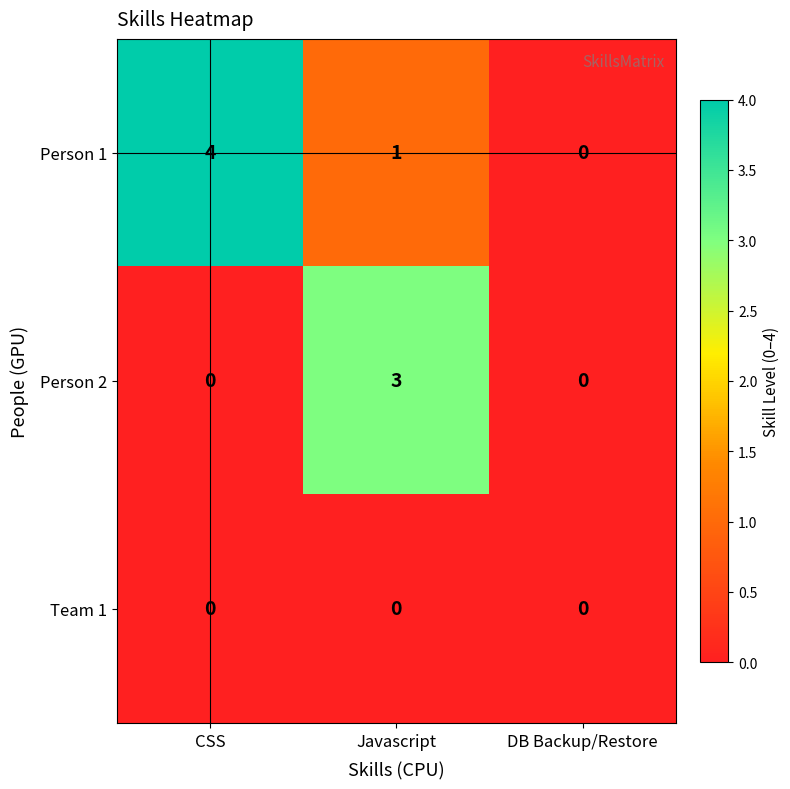

At Javascript, list the series in order from smallest to largest.

Team 1, Person 1, Person 2